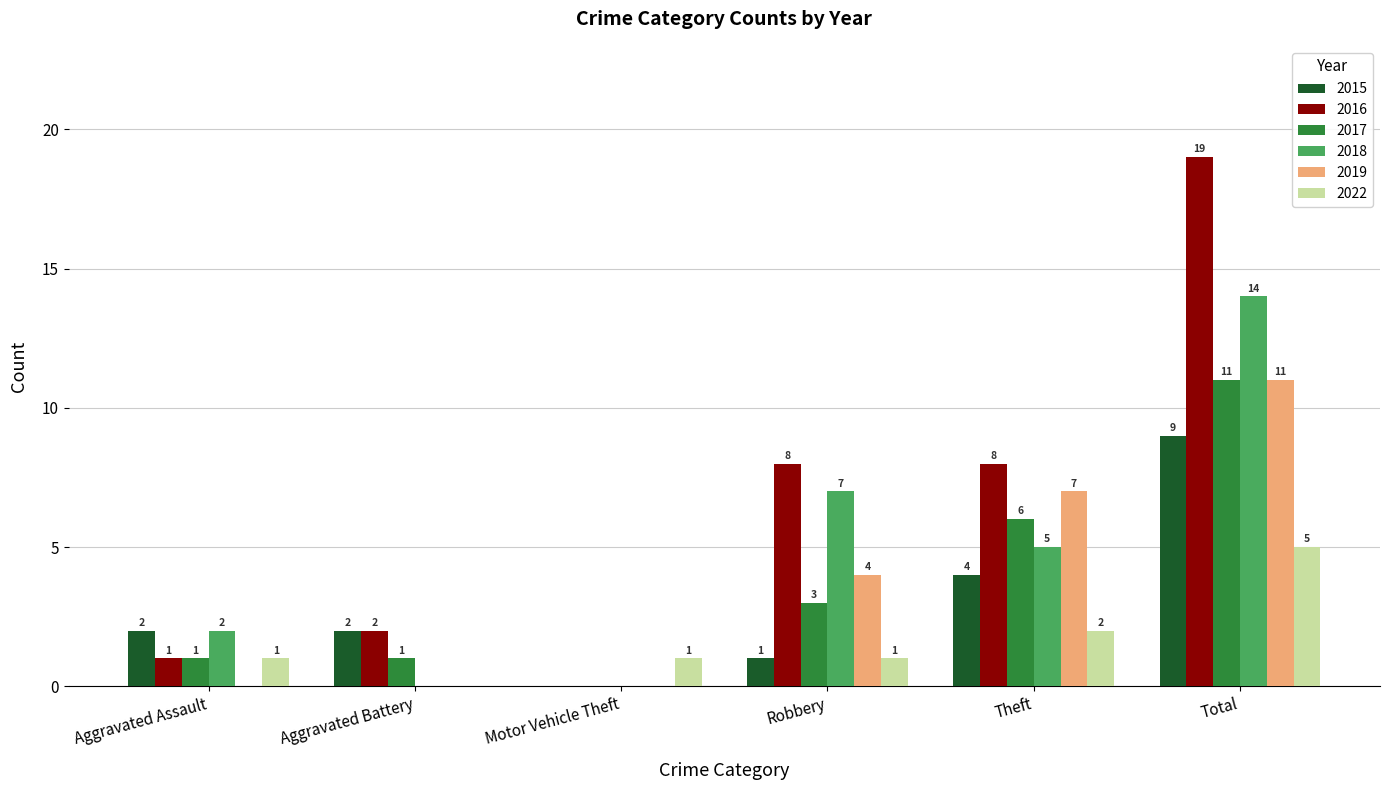

Which label corresponds to the largest value in the chart?

Total